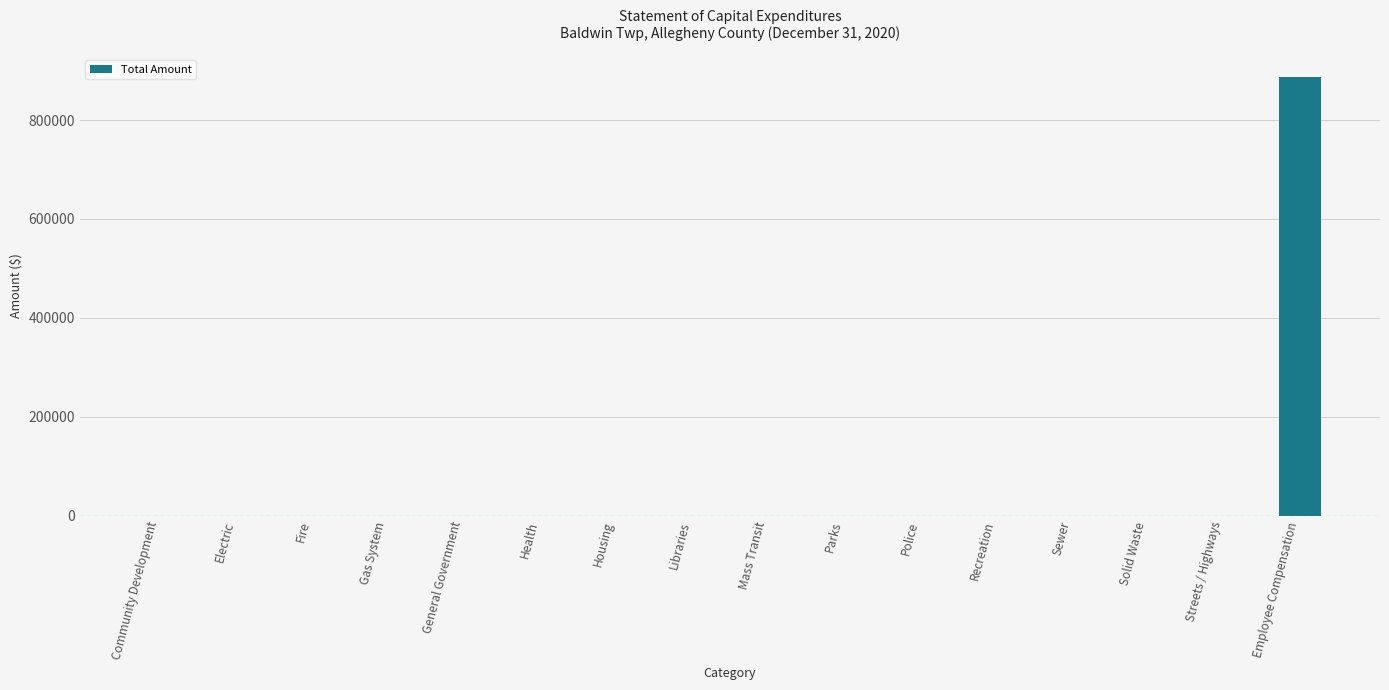

Reading left to right, transcribe all the data shown in this chart.

Community Development=0	Electric=0	Fire=0	Gas System=0	General Government=0	Health=0	Housing=0	Libraries=0	Mass Transit=0	Parks=0	Police=0	Recreation=0	Sewer=0	Solid Waste=0	Streets / Highways=0	Employee Compensation=887750